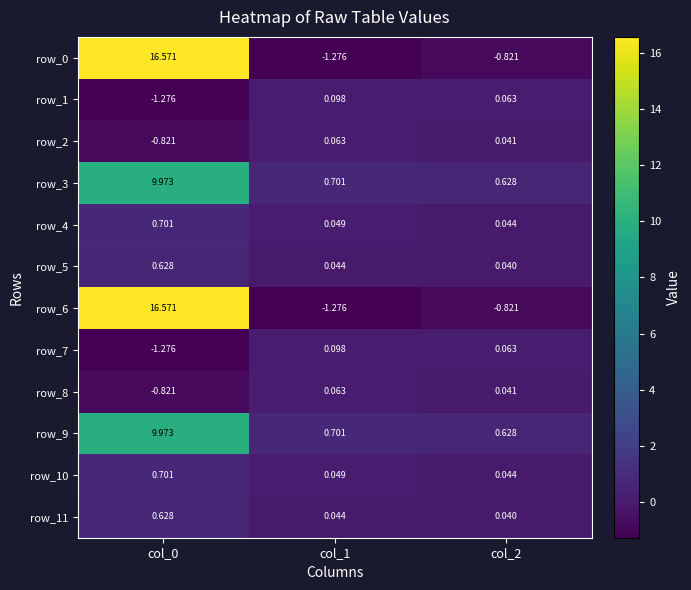

Is the value of row_0 at col_2 greater than the value of row_11 at col_1?

No